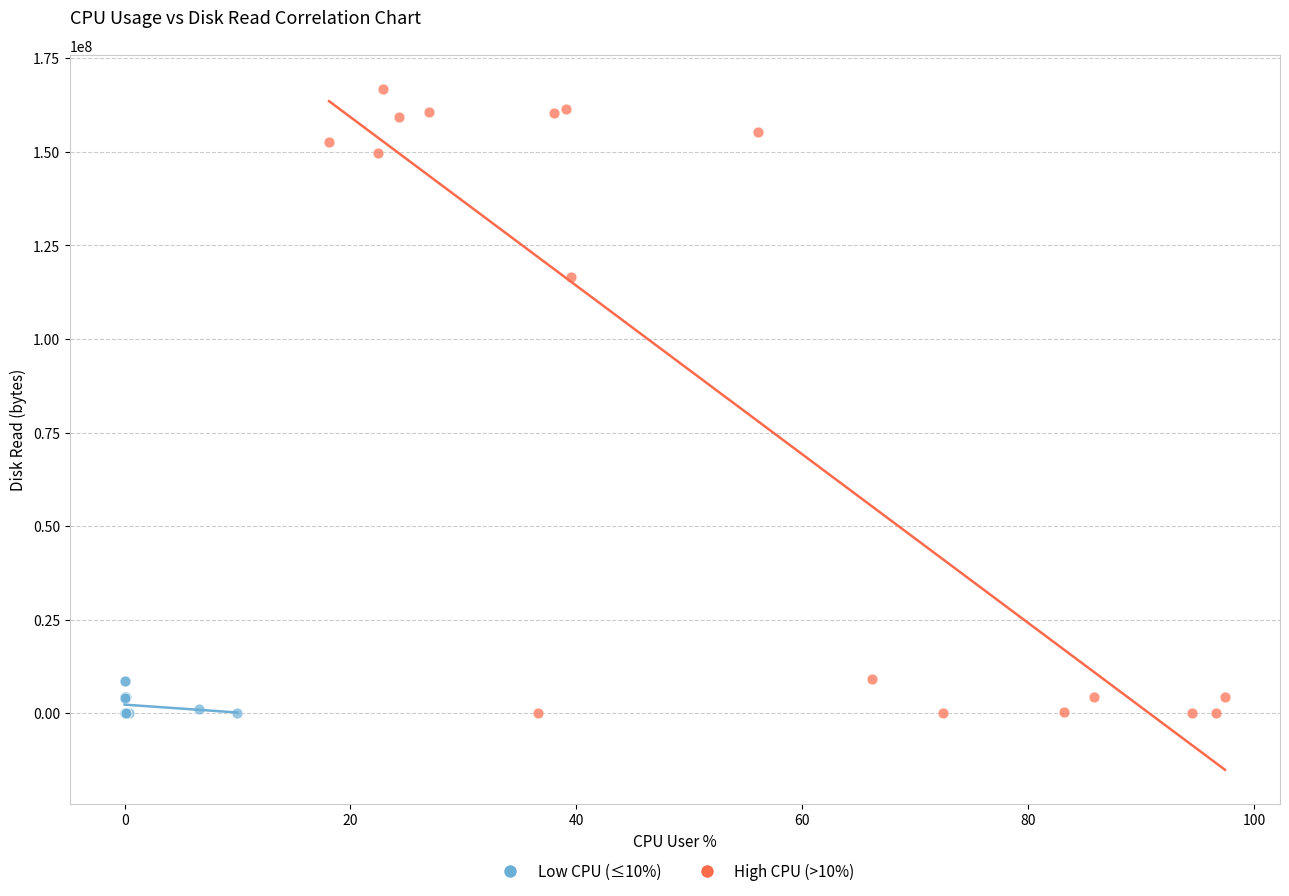

Which series has the largest Y range (max minus min)?

High CPU (>10%)